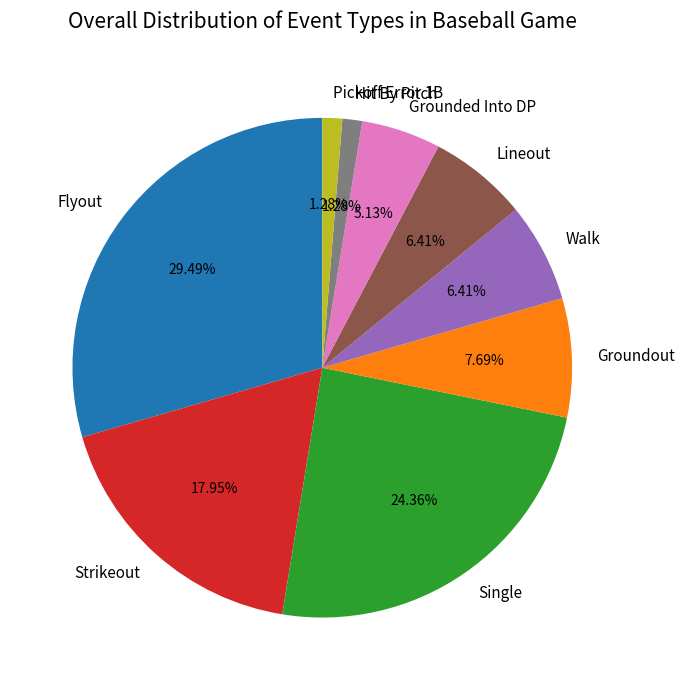

Combined, what portion of the pie is Flyout and Lineout?

35.9%